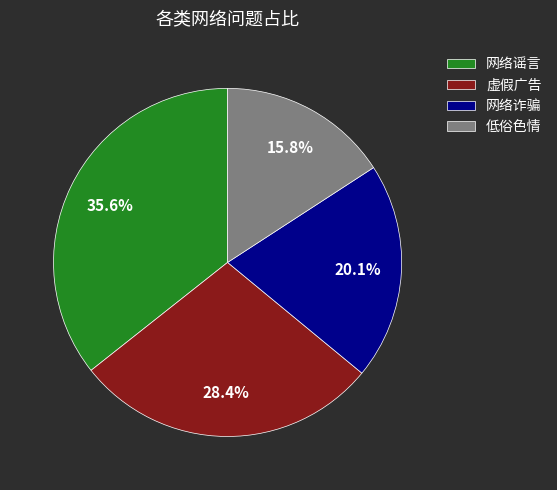

Does 网络诈骗 represent more than half of the total?

No